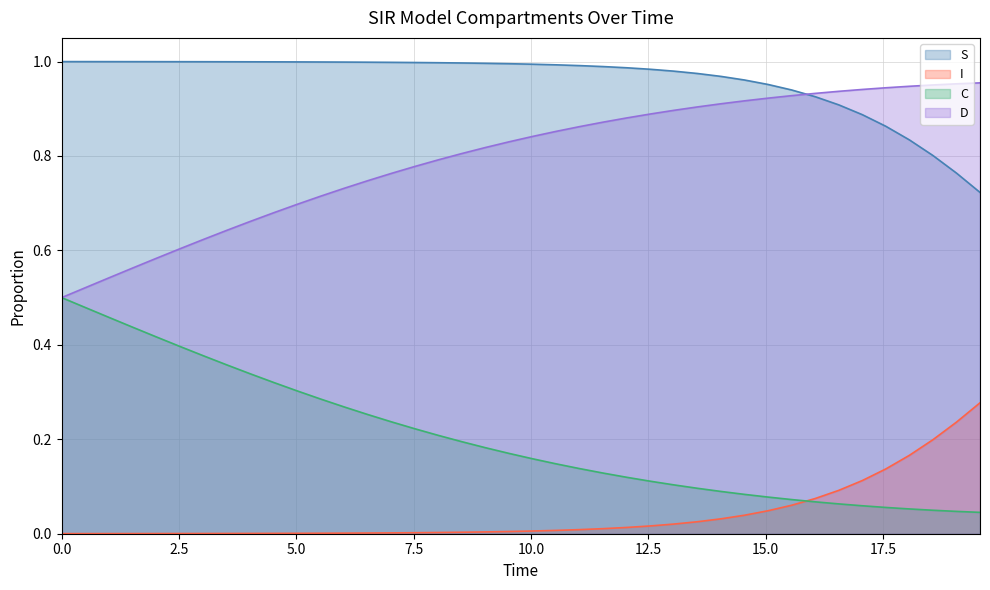

Reading right to left, transcribe all the data shown in this chart.

S: 0.7	0.8	0.8	0.8	0.9	0.9	0.9	0.9	0.9	1.0	1.0	1.0	1.0	1.0	1.0	1.0	1.0	1.0	1.0	1.0	1.0	1.0	1.0	1.0	1.0	1.0	1.0	1.0	1.0	1.0	1.0	1.0	1.0	1.0	1.0	1.0	1.0	1.0	1.0	1.0
I: 0.3	0.2	0.2	0.2	0.1	0.1	0.1	0.1	0.1	0.0	0.0	0.0	0.0	0.0	0.0	0.0	0.0	0.0	0.0	0.0	0.0	0.0	0.0	0.0	0.0	0.0	0.0	0.0	0.0	0.0	0.0	0.0	0.0	0.0	0.0	0.0	0.0	0.0	0.0	0.0
C: 0.0	0.0	0.0	0.1	0.1	0.1	0.1	0.1	0.1	0.1	0.1	0.1	0.1	0.1	0.1	0.1	0.1	0.1	0.1	0.2	0.2	0.2	0.2	0.2	0.2	0.2	0.3	0.3	0.3	0.3	0.3	0.3	0.4	0.4	0.4	0.4	0.4	0.5	0.5	0.5
D: 1.0	1.0	1.0	0.9	0.9	0.9	0.9	0.9	0.9	0.9	0.9	0.9	0.9	0.9	0.9	0.9	0.9	0.9	0.9	0.8	0.8	0.8	0.8	0.8	0.8	0.8	0.7	0.7	0.7	0.7	0.7	0.7	0.6	0.6	0.6	0.6	0.6	0.5	0.5	0.5